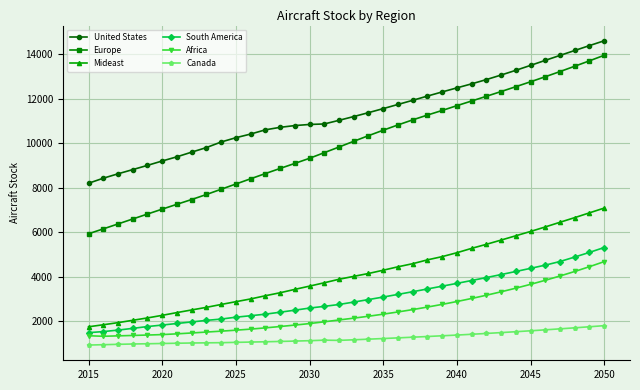

What is the highest value of the Mideast series?

7088.2